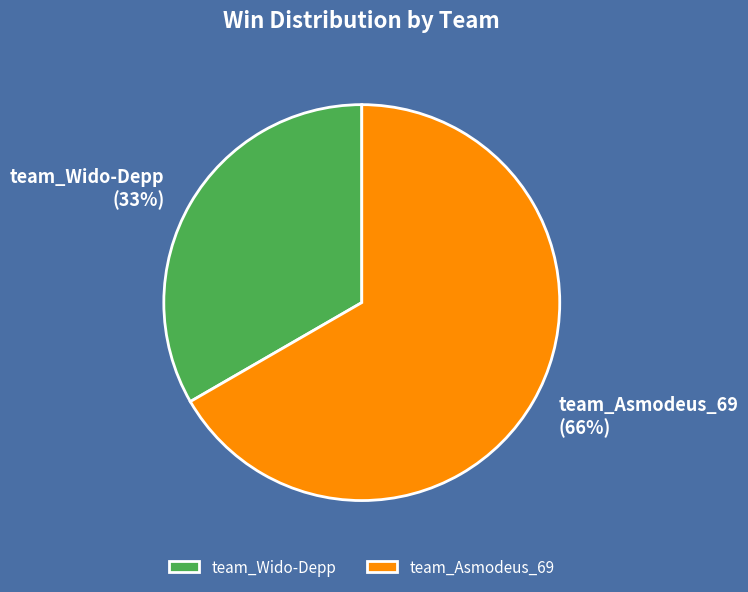

What percentage is the team_Asmodeus_69 slice, to the nearest percent?

67%